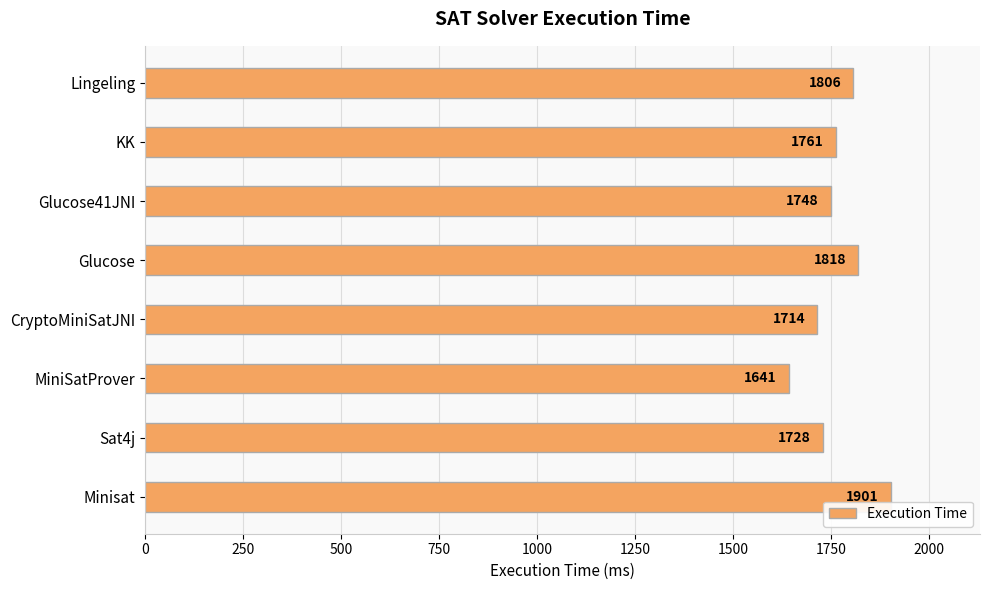

Reading bottom to top, extract all data points from this chart.

Minisat=1901	Sat4j=1728	MiniSatProver=1641	CryptoMiniSatJNI=1714	Glucose=1818	Glucose41JNI=1748	KK=1761	Lingeling=1806